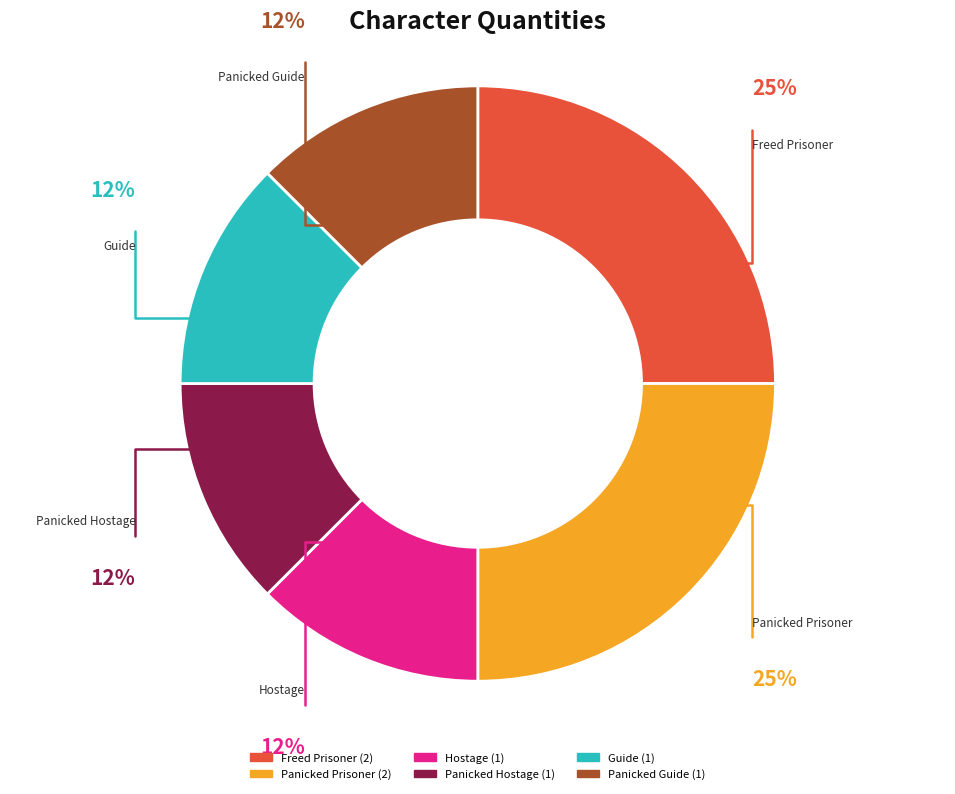

True or false: Freed Prisoner accounts for 12% of the total.

False